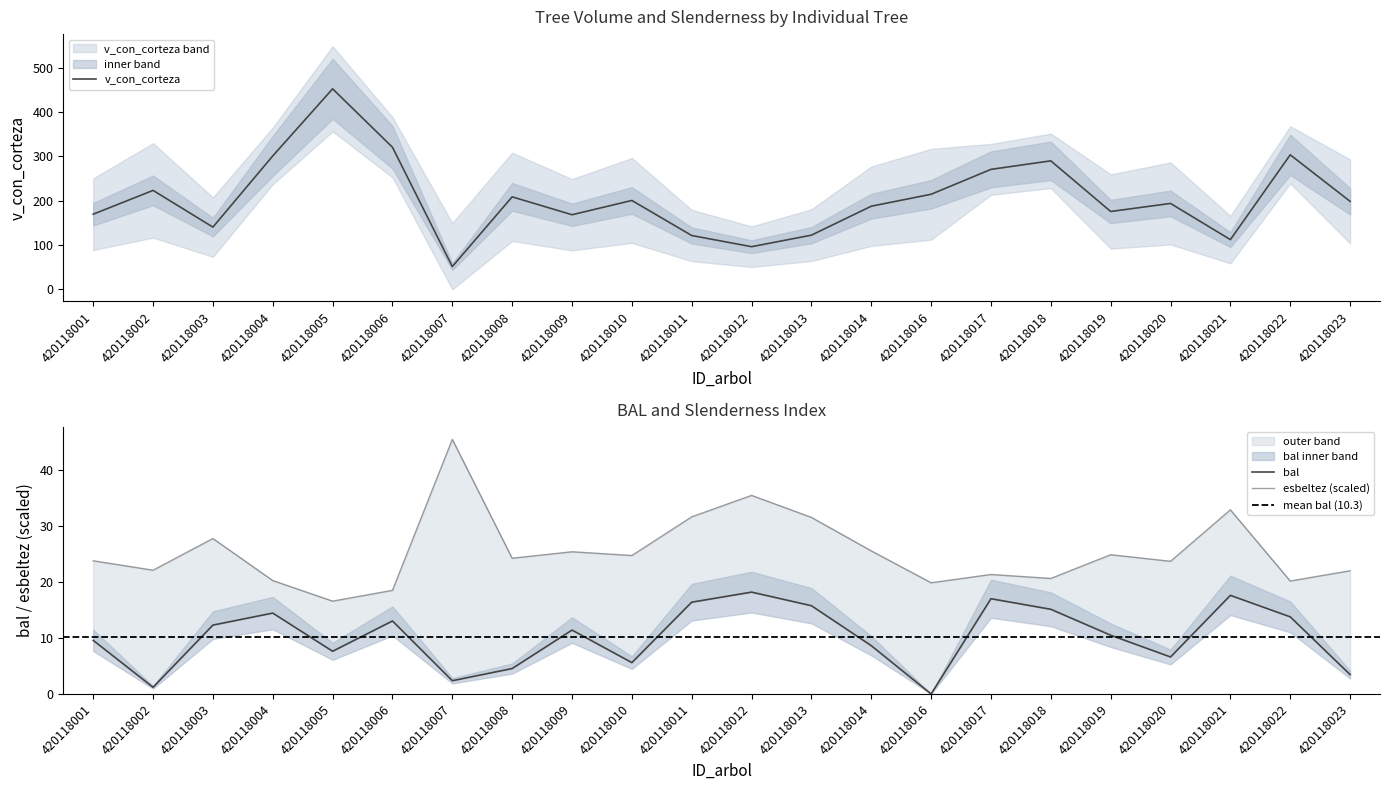

True or false: bal and esbeltez intersect in this chart.

False